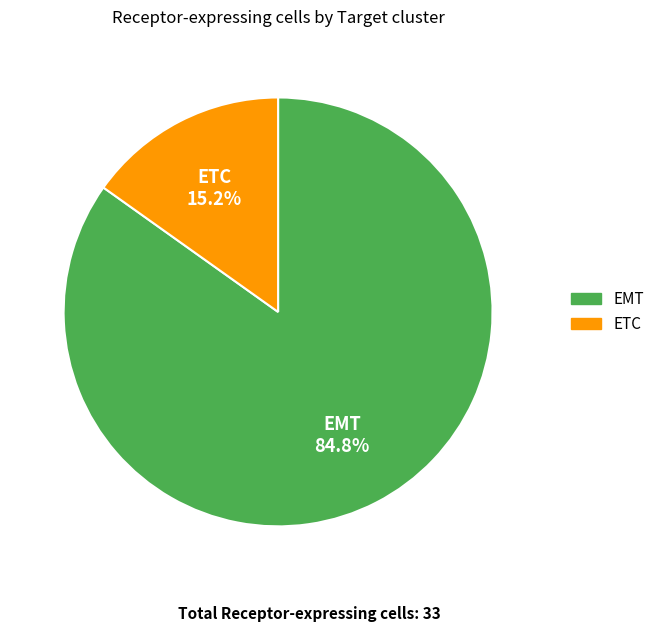

Is it true that EMT is 93% of the pie?

False